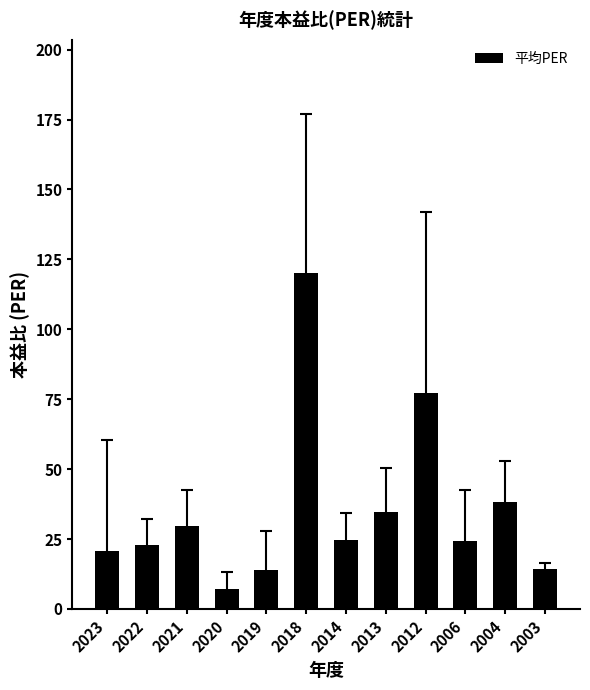

What is the difference between the second highest and minimum values?

70.3